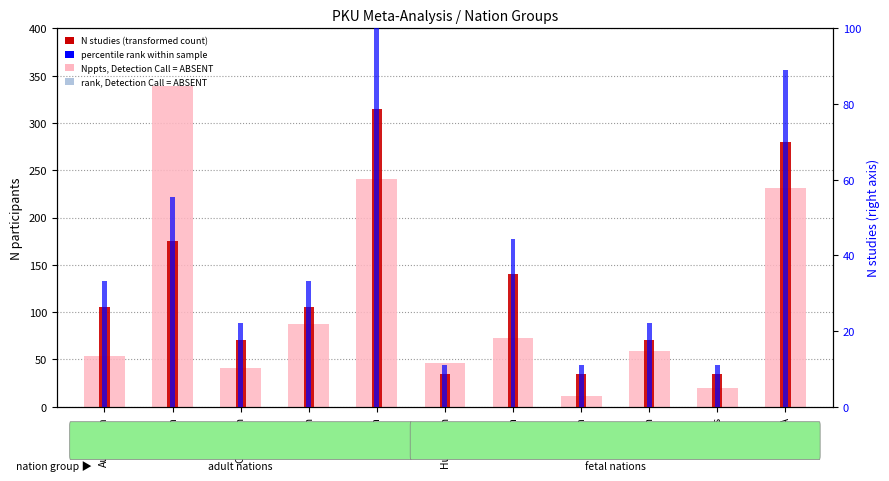

Is it true that N studies (×35) equals 35 at Swiss?

True